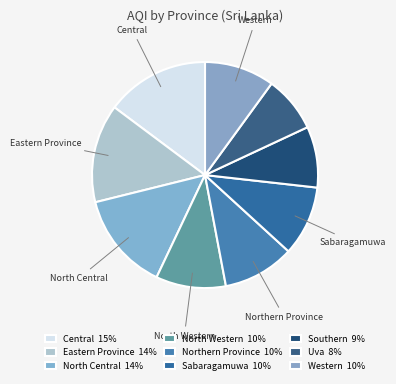

Does Southern account for over 50% of the chart?

No